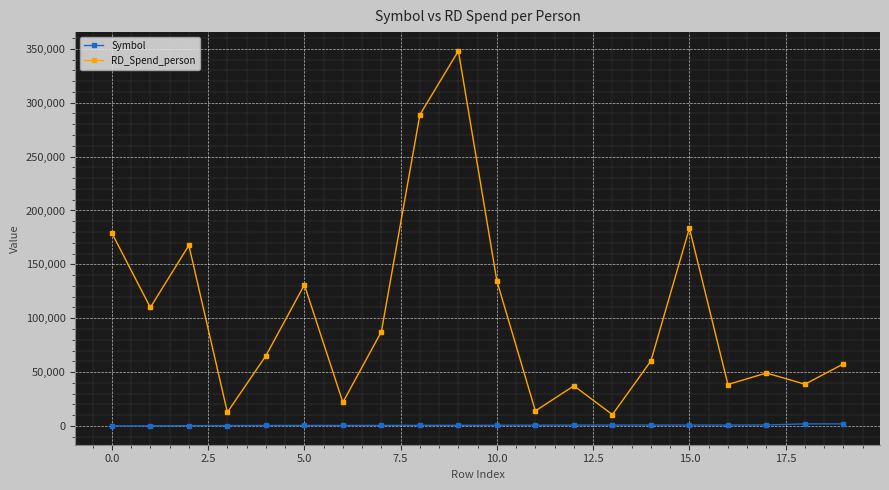

Which series has the largest total across all categories?

RD_Spend_person